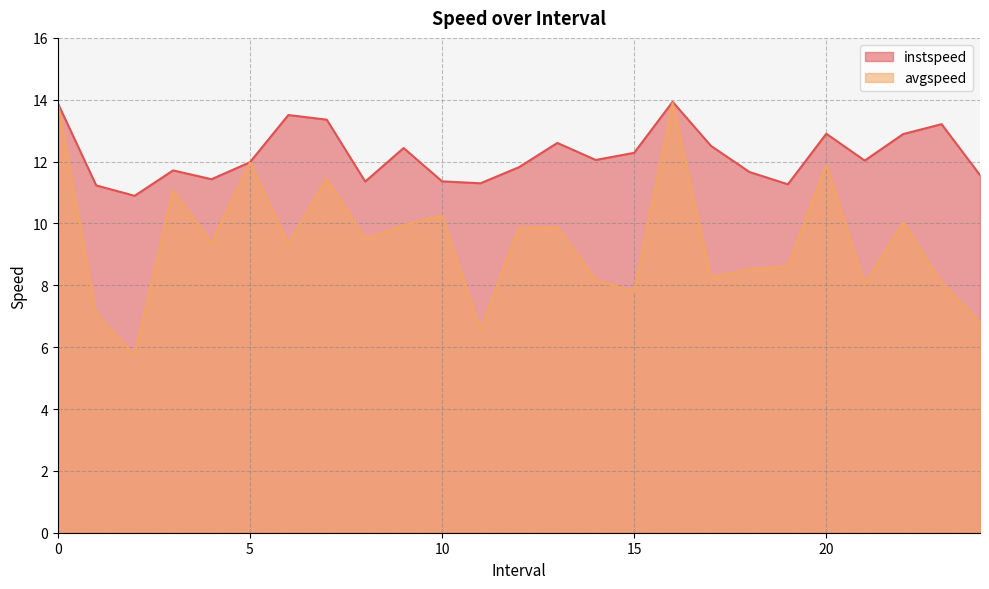

Which series changed the most between 14.0 and 24.0?

avgspeed